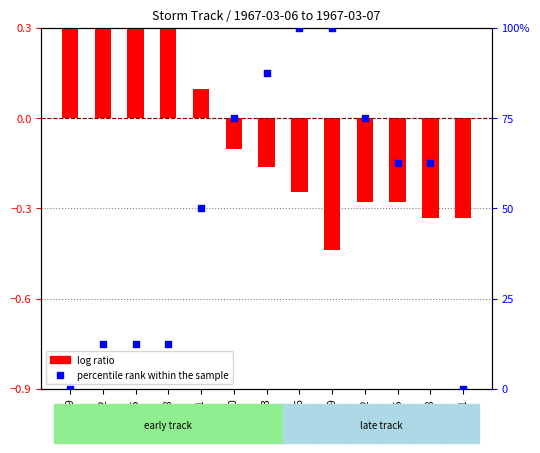

Which series reaches the minimum Y coordinate?

log ratio